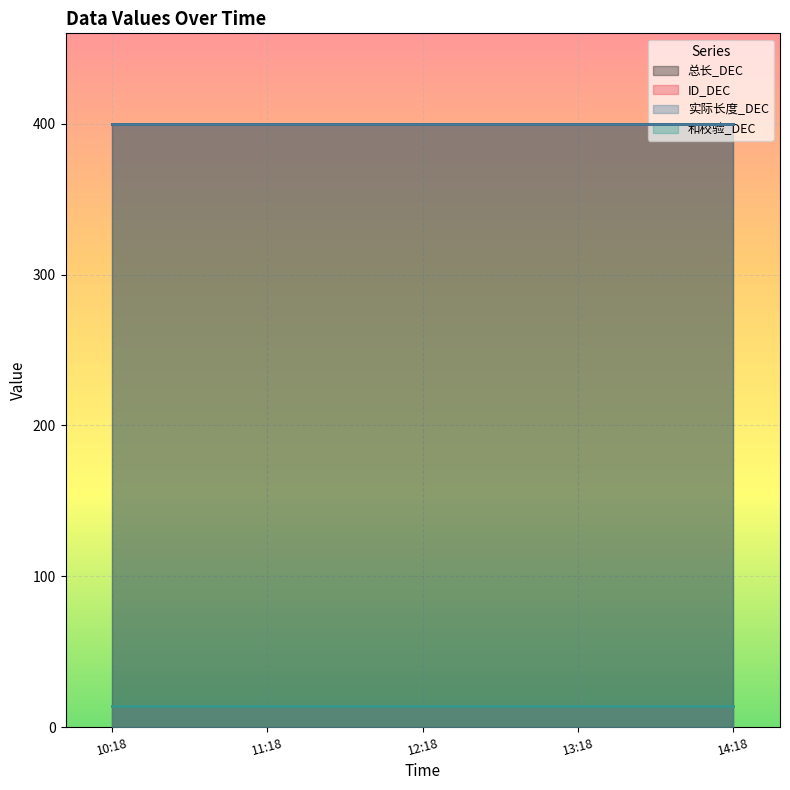

What is the sum of the 实际长度_DEC values at 2025-03-04 12:18:04 and 2025-03-04 10:18:04?

800